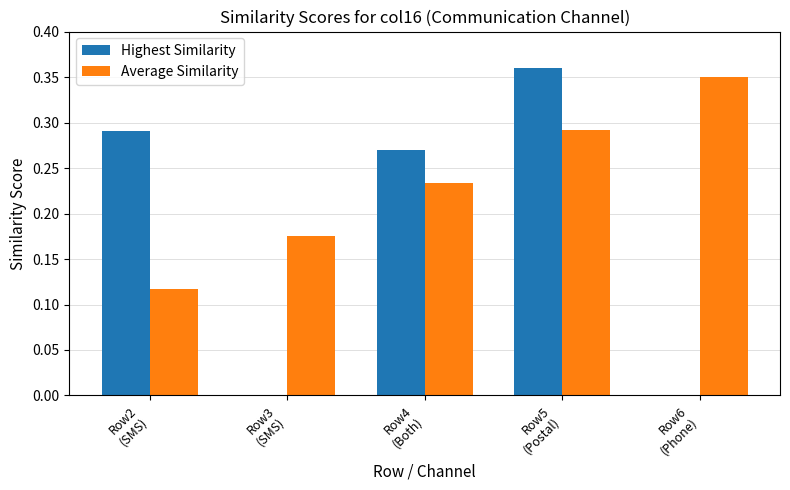

Which series has the largest total across all categories?

Average Similarity